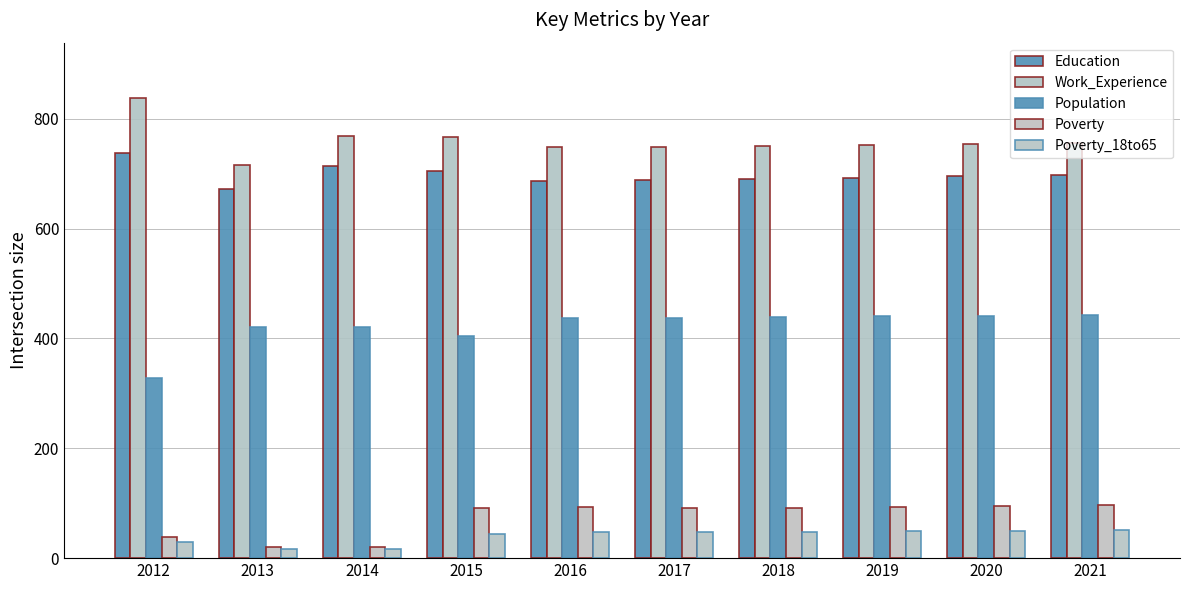

What is the approximate value of Education at 2021, to the nearest 5?

695